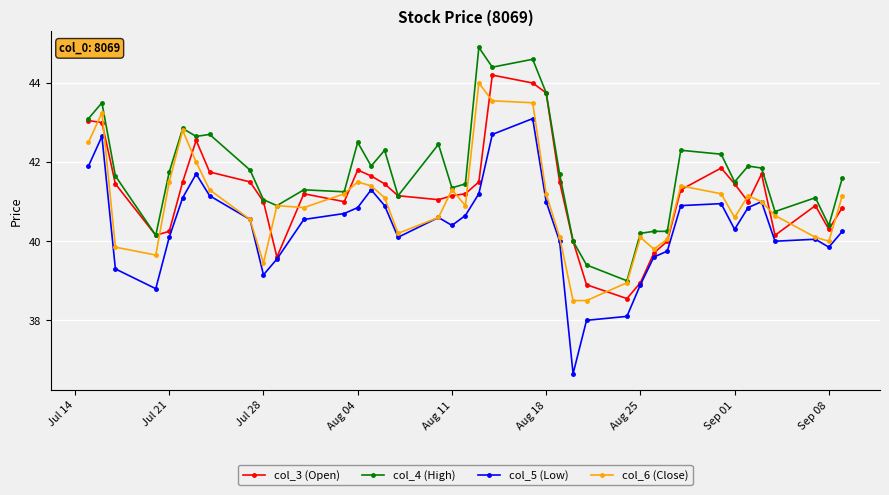

True or false: col_5 (Low) has more than 1 interior local peaks.

True